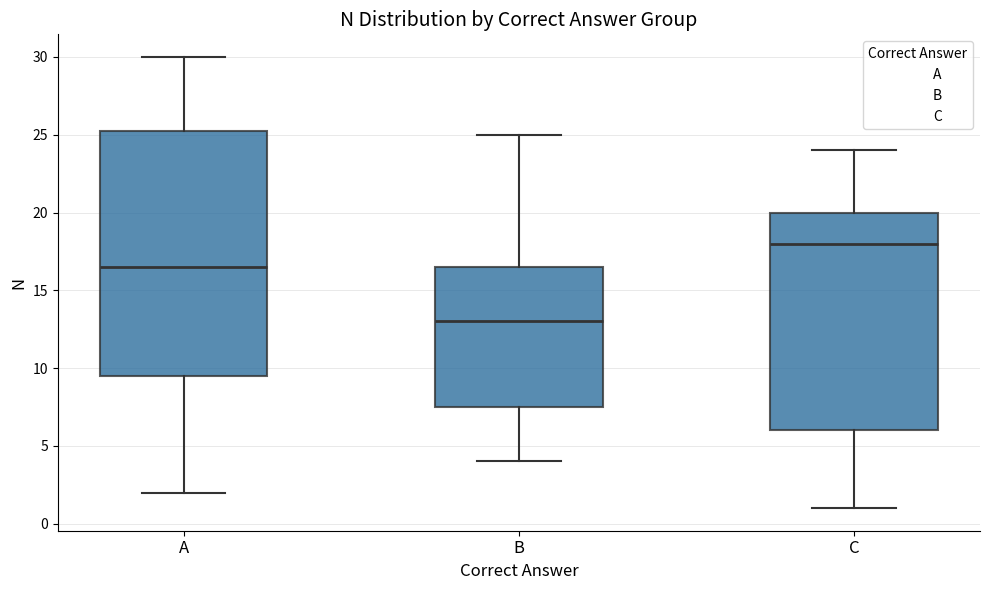

Reading left to right, transcribe this box plot: for each box, give where its median line is, the range the box spans, and where its two whiskers end, as read against the y-axis. The values are not printed on the chart, so give them approximately, as read against the axis.

A: median 16.5, box 9.5 to 25.5, whiskers 2.0 to 30.0
B: median 13.0, box 7.5 to 16.5, whiskers 4.0 to 25.0
C: median 18.0, box 6.0 to 20.0, whiskers 1.0 to 24.0